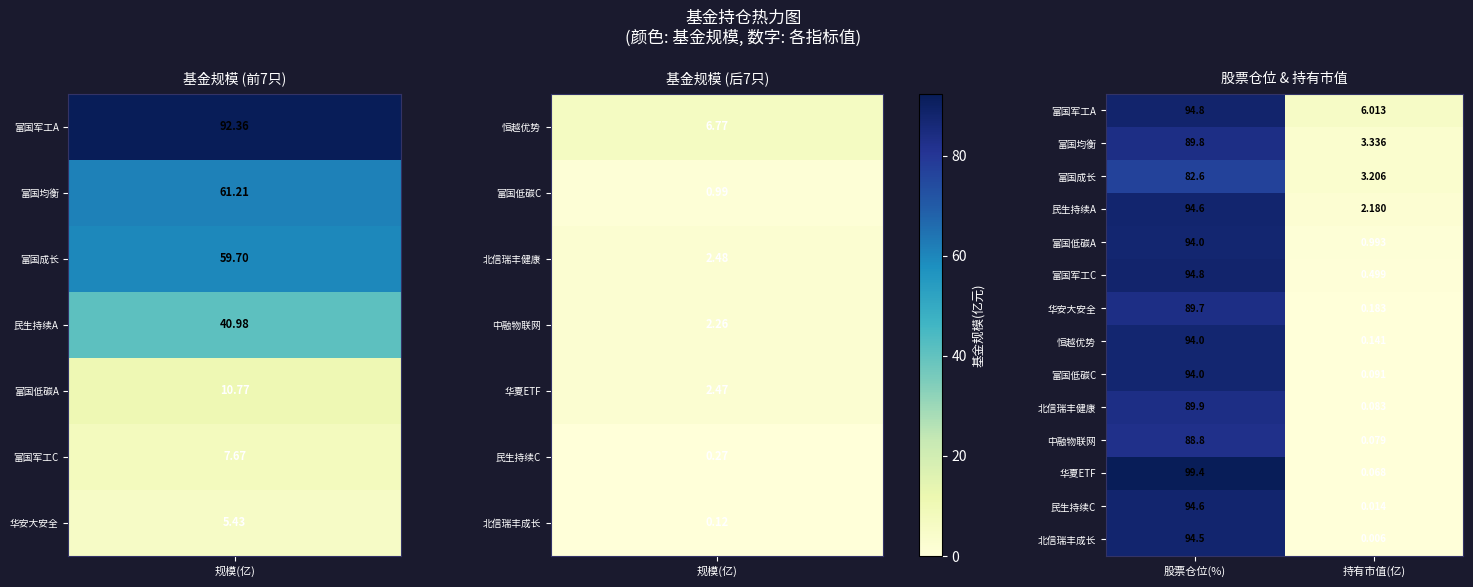

At which category is the sum across all series the highest?

股票仓位(%)